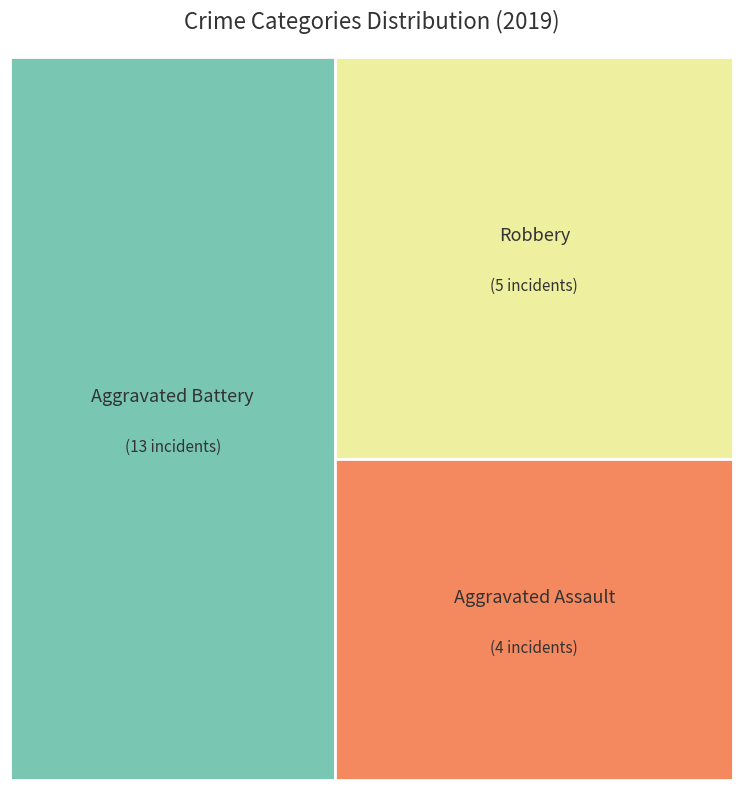

What is the ratio of the value at Aggravated Assault to the value at Aggravated Battery?

0.3